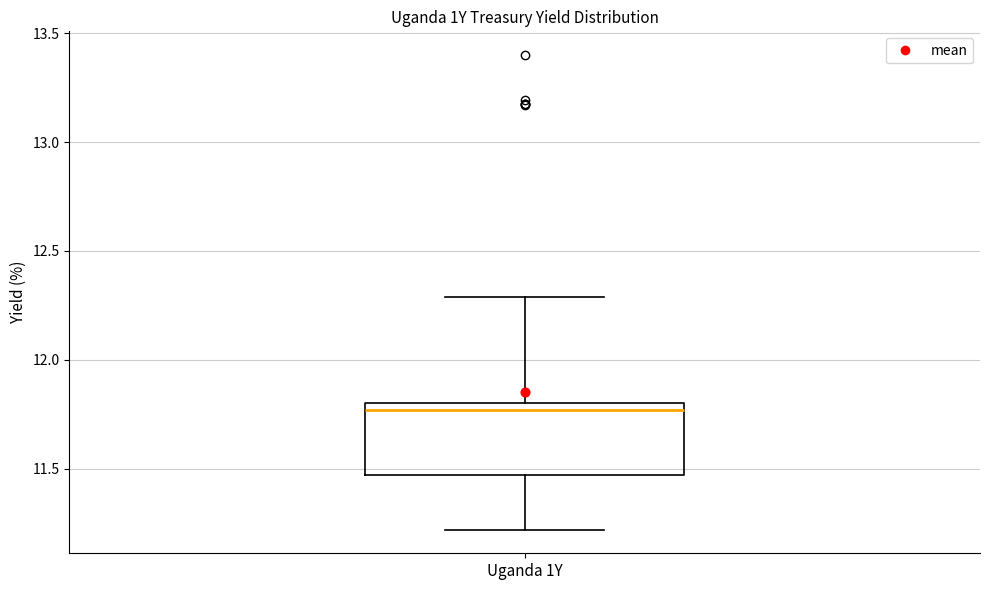

Where does the upper whisker of the box for Uganda 1Y end on the y-axis? The values are not printed on the chart, so give them approximately, as read against the axis.

12.30